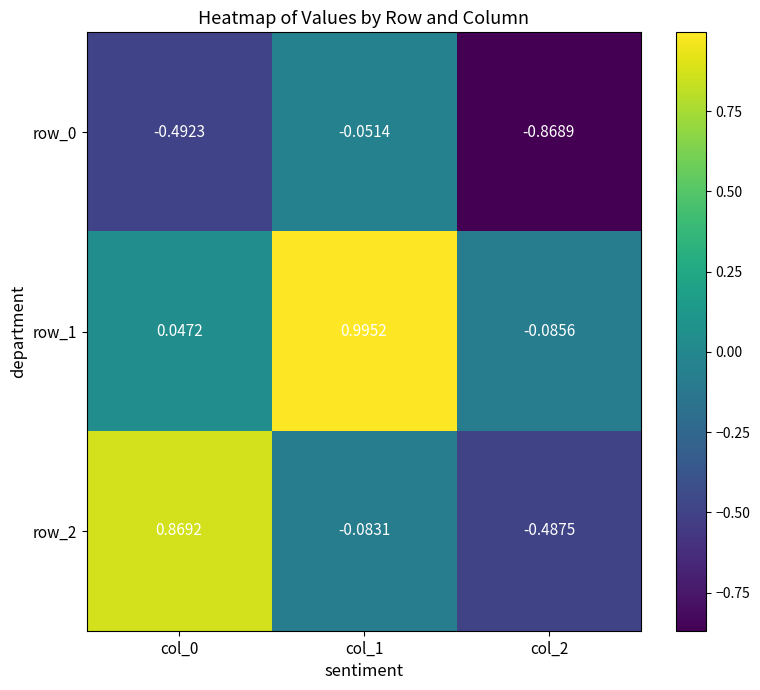

Which category has the lowest value across all series?

col_2